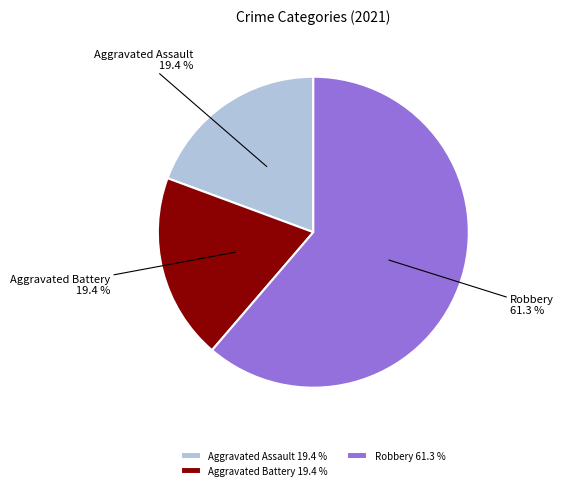

Is the sum of Aggravated Battery 19.4 % and Robbery 61.3 % greater than half?

Yes